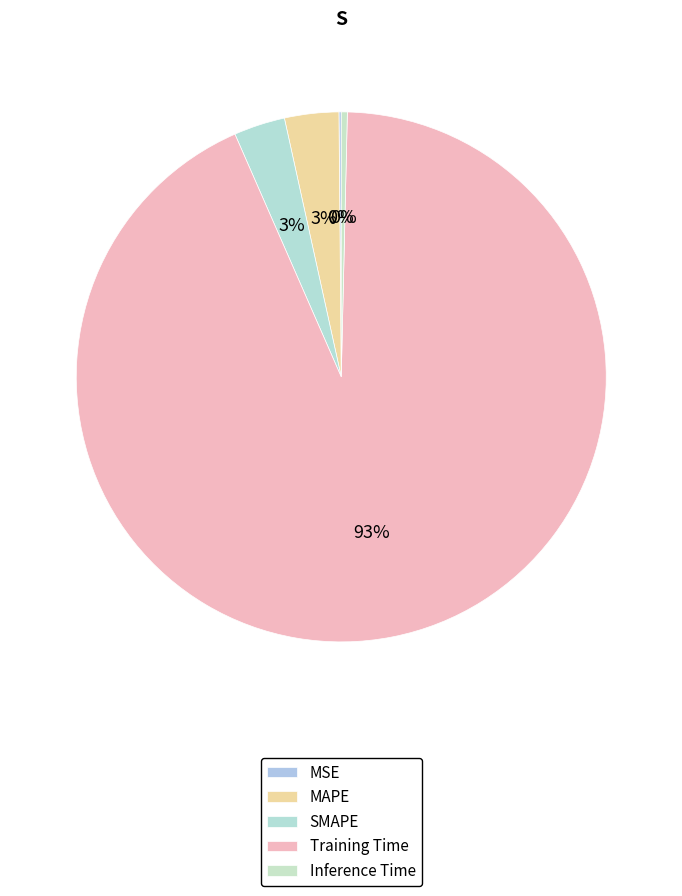

Count the number of slices in the pie.

5